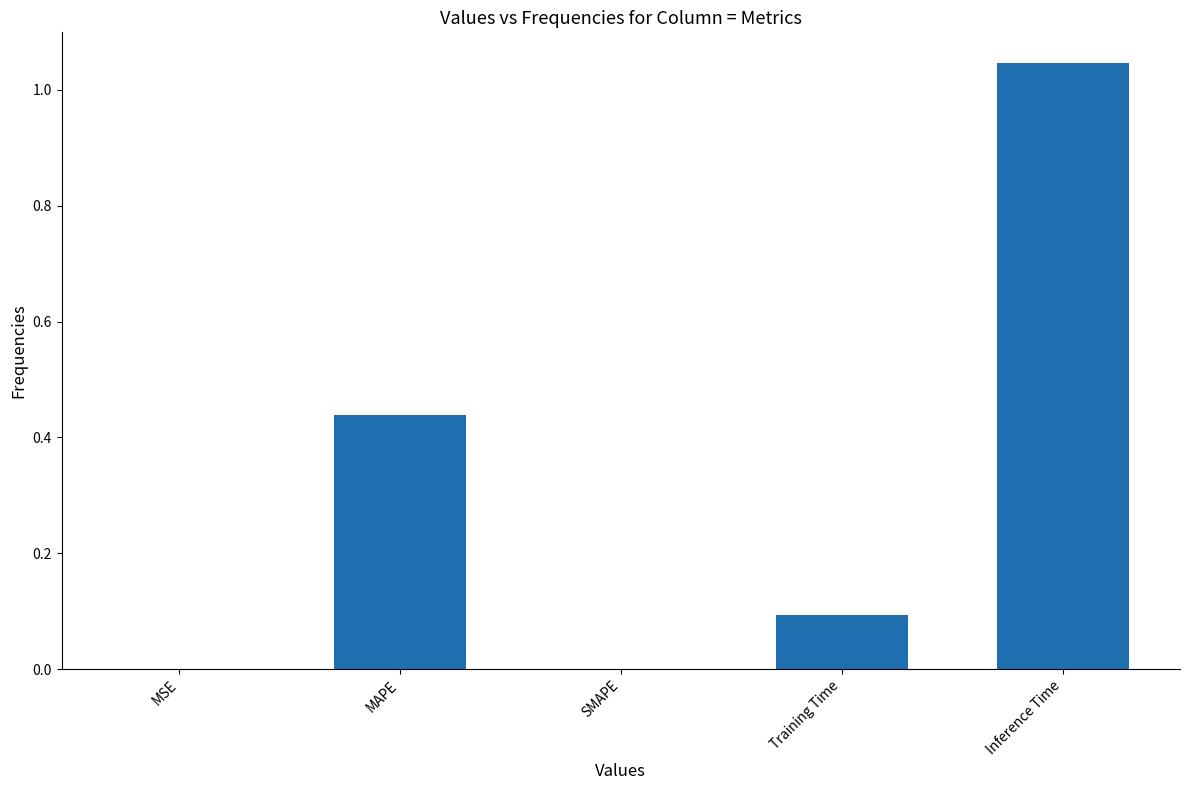

The chart shows a value of 0.0 at MSE. True or false?

True